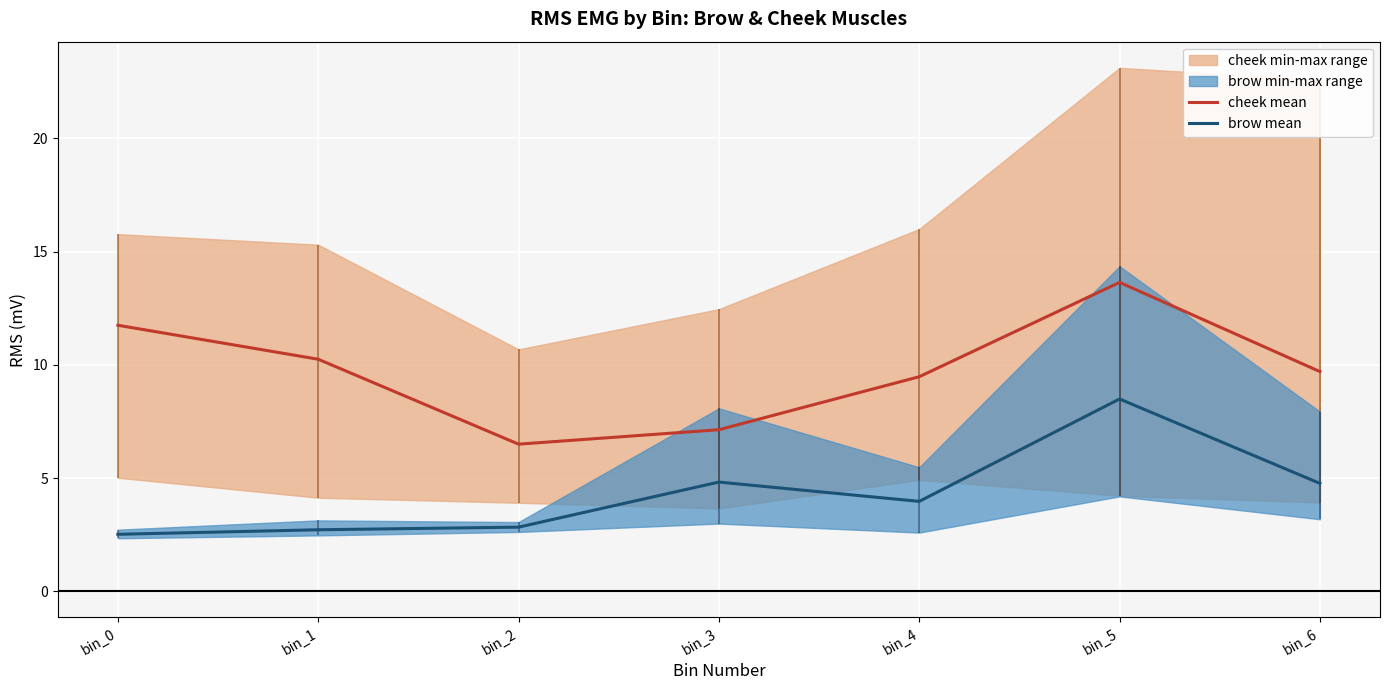

What is the maximum value for brow mean?

8.5